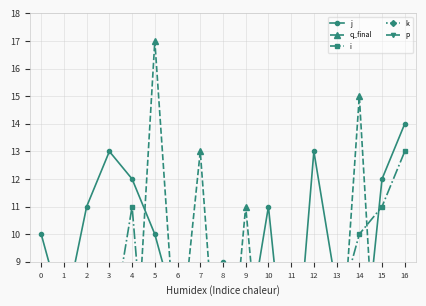

True or false: q_final has a value of 1 at 13.

False